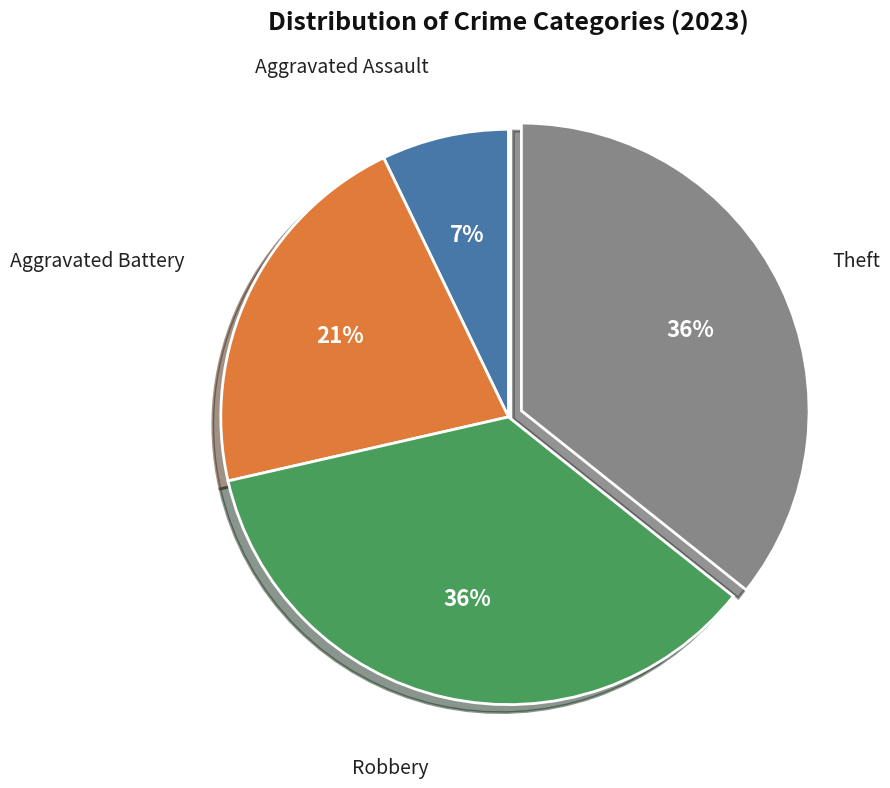

Is the sum of Aggravated Assault and Theft greater than half?

No